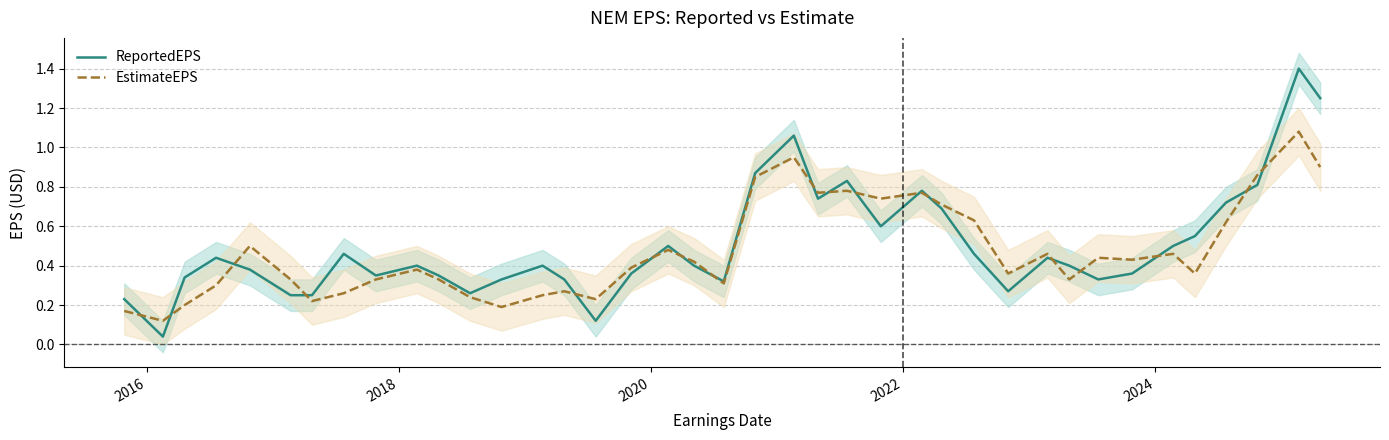

List the series in order of their peak value, lowest first.

EstimateEPS, ReportedEPS